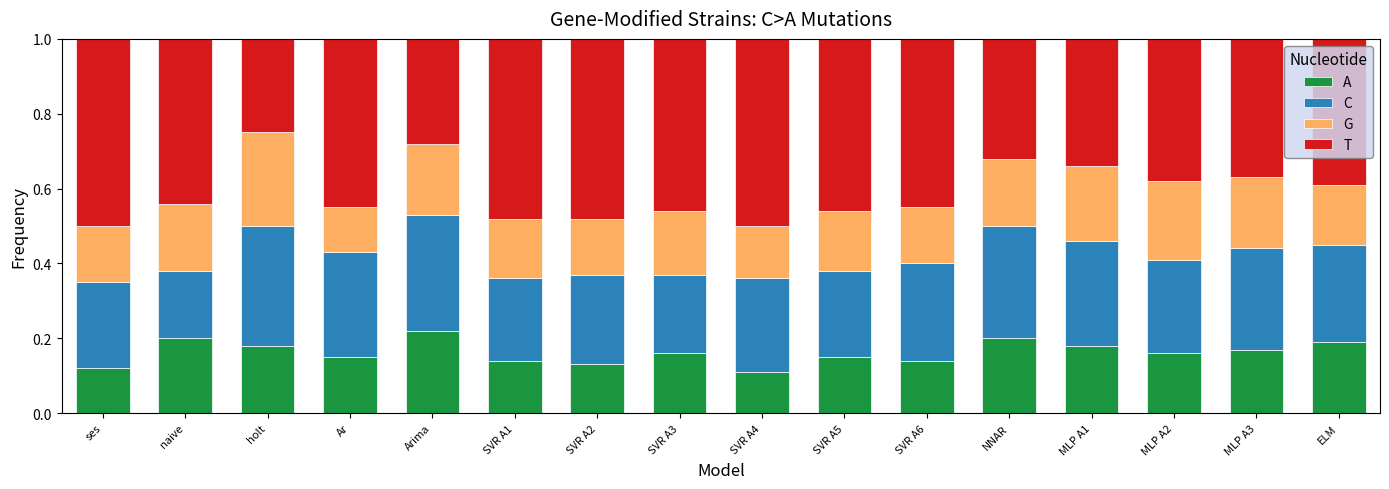

Is it true that A equals 0.2 at SVR A1?

False